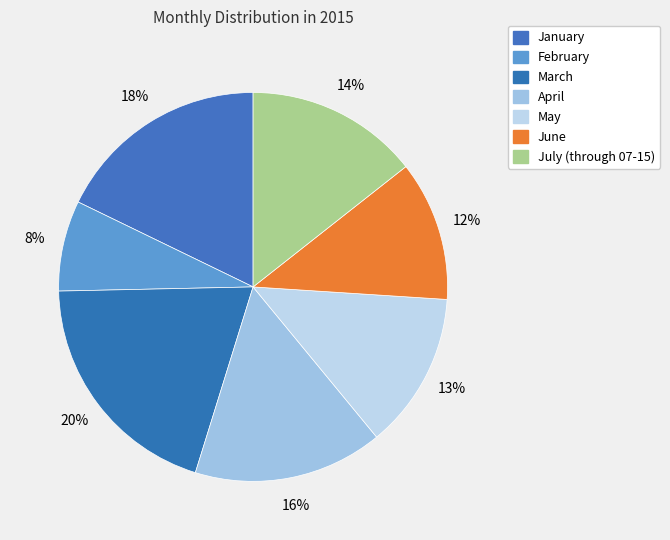

Is there a majority slice in this chart?

No